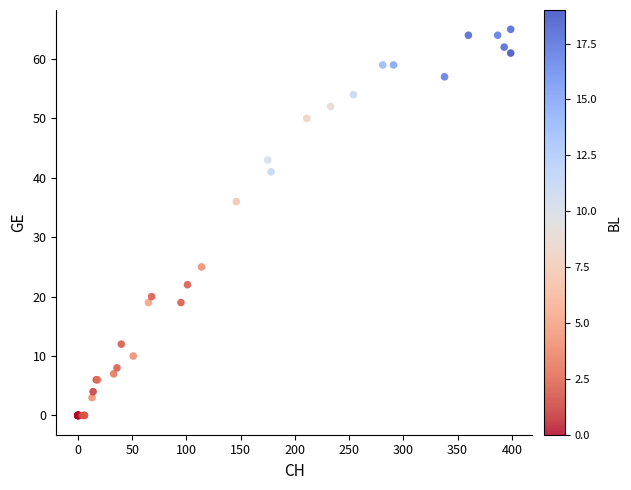

What Y value in the scatter plot is closest to 32?

36